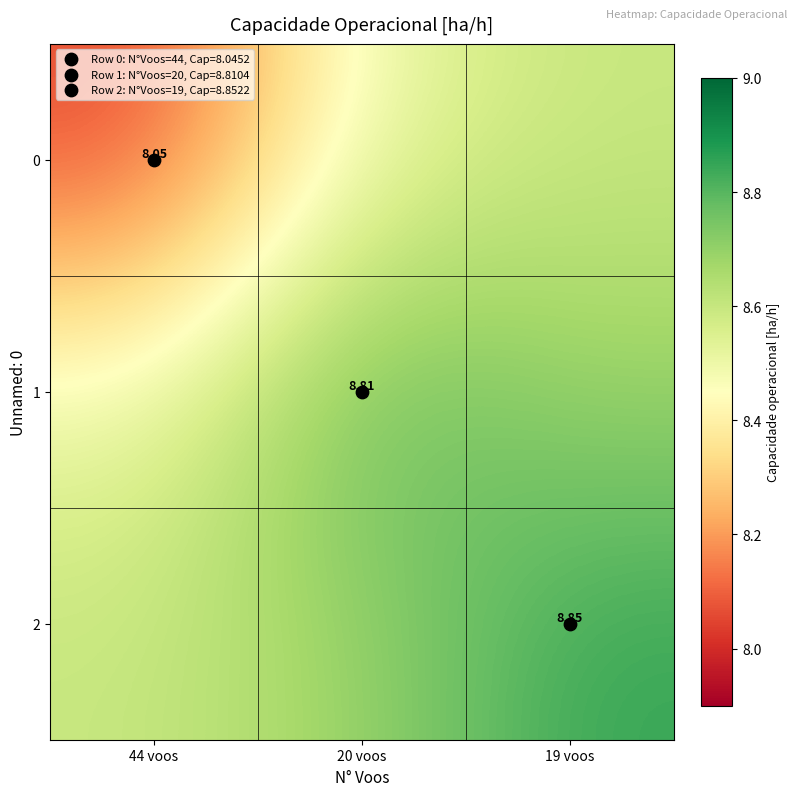

Rank the categories by 1 value from highest to lowest.

20 voos, 19 voos, 44 voos